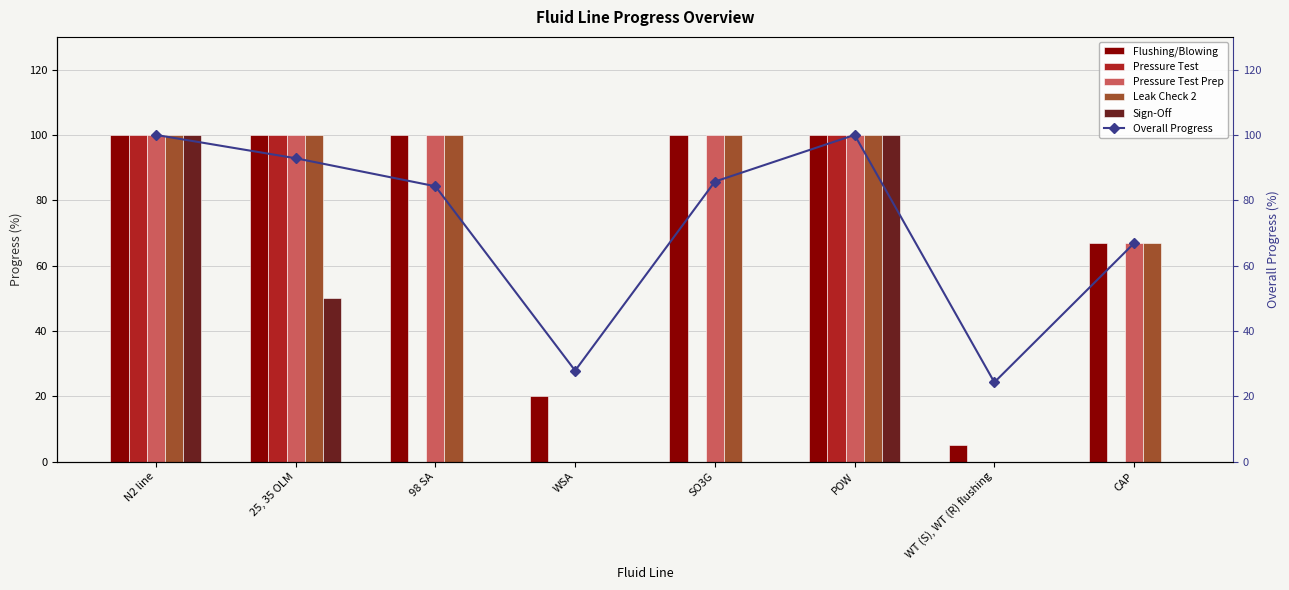

What is the highest value of the Pressure Test series?

100